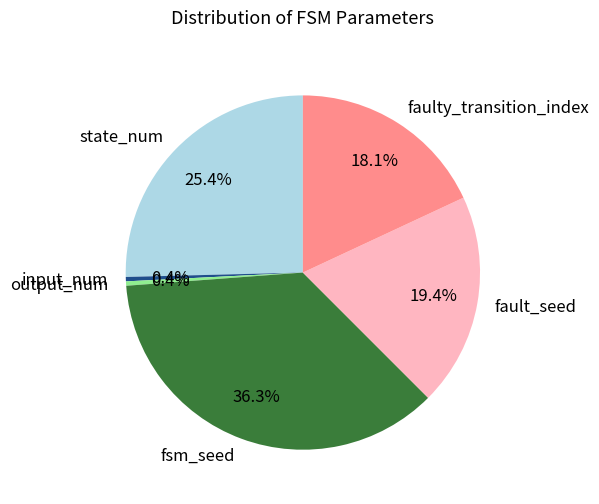

What percentage is the faulty_transition_index slice, to the nearest percent?

18%